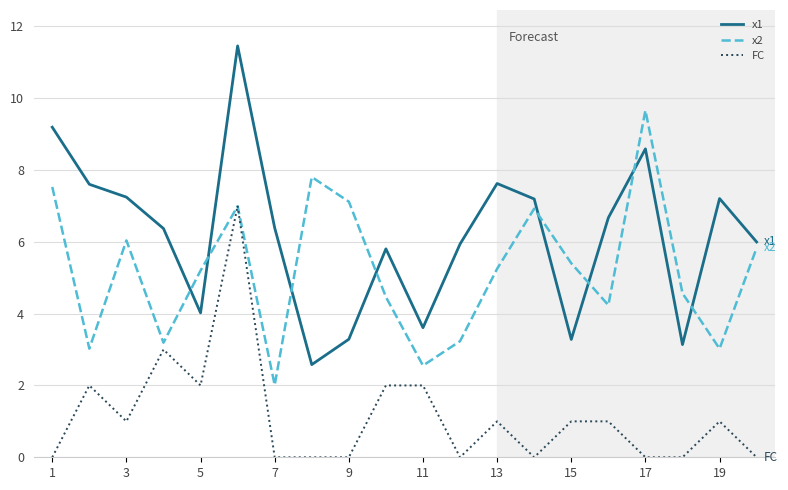

Rank the series by their maximum value, from lowest to highest.

FC, x2, x1